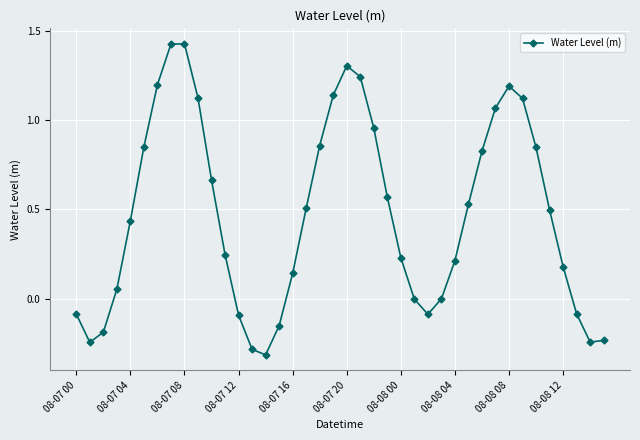

How many points are higher than both their immediate neighbors (excluding endpoints)?

3